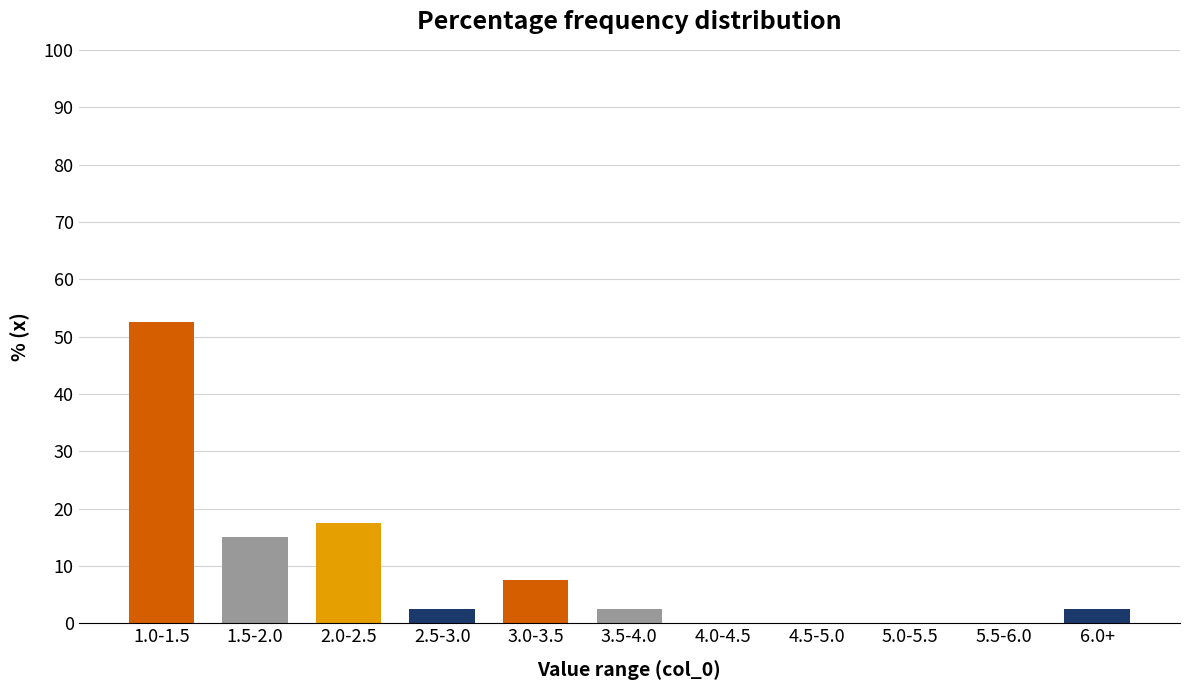

Reading right to left, extract all data points from this chart.

6.0+=2.5	5.5-6.0=0.0	5.0-5.5=0.0	4.5-5.0=0.0	4.0-4.5=0.0	3.5-4.0=2.5	3.0-3.5=7.5	2.5-3.0=2.5	2.0-2.5=17.5	1.5-2.0=15.0	1.0-1.5=52.5